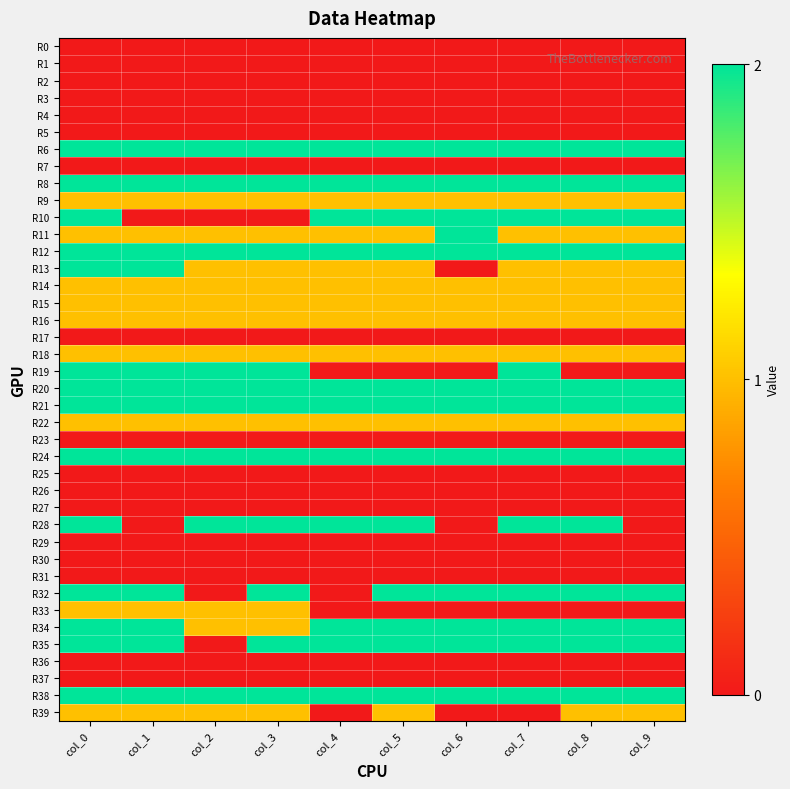

Reading left to right, extract all data points from this chart.

R0: col_0=0	col_1=0	col_2=0	col_3=0	col_4=0	col_5=0	col_6=0	col_7=0	col_8=0	col_9=0
R1: col_0=0	col_1=0	col_2=0	col_3=0	col_4=0	col_5=0	col_6=0	col_7=0	col_8=0	col_9=0
R2: col_0=0	col_1=0	col_2=0	col_3=0	col_4=0	col_5=0	col_6=0	col_7=0	col_8=0	col_9=0
R3: col_0=0	col_1=0	col_2=0	col_3=0	col_4=0	col_5=0	col_6=0	col_7=0	col_8=0	col_9=0
R4: col_0=0	col_1=0	col_2=0	col_3=0	col_4=0	col_5=0	col_6=0	col_7=0	col_8=0	col_9=0
R5: col_0=0	col_1=0	col_2=0	col_3=0	col_4=0	col_5=0	col_6=0	col_7=0	col_8=0	col_9=0
R6: col_0=2	col_1=2	col_2=2	col_3=2	col_4=2	col_5=2	col_6=2	col_7=2	col_8=2	col_9=2
R7: col_0=0	col_1=0	col_2=0	col_3=0	col_4=0	col_5=0	col_6=0	col_7=0	col_8=0	col_9=0
R8: col_0=2	col_1=2	col_2=2	col_3=2	col_4=2	col_5=2	col_6=2	col_7=2	col_8=2	col_9=2
R9: col_0=1	col_1=1	col_2=1	col_3=1	col_4=1	col_5=1	col_6=1	col_7=1	col_8=1	col_9=1
R10: col_0=2	col_1=0	col_2=0	col_3=0	col_4=2	col_5=2	col_6=2	col_7=2	col_8=2	col_9=2
R11: col_0=1	col_1=1	col_2=1	col_3=1	col_4=1	col_5=1	col_6=2	col_7=1	col_8=1	col_9=1
R12: col_0=2	col_1=2	col_2=2	col_3=2	col_4=2	col_5=2	col_6=2	col_7=2	col_8=2	col_9=2
R13: col_0=2	col_1=2	col_2=1	col_3=1	col_4=1	col_5=1	col_6=0	col_7=1	col_8=1	col_9=1
R14: col_0=1	col_1=1	col_2=1	col_3=1	col_4=1	col_5=1	col_6=1	col_7=1	col_8=1	col_9=1
R15: col_0=1	col_1=1	col_2=1	col_3=1	col_4=1	col_5=1	col_6=1	col_7=1	col_8=1	col_9=1
R16: col_0=1	col_1=1	col_2=1	col_3=1	col_4=1	col_5=1	col_6=1	col_7=1	col_8=1	col_9=1
R17: col_0=0	col_1=0	col_2=0	col_3=0	col_4=0	col_5=0	col_6=0	col_7=0	col_8=0	col_9=0
R18: col_0=1	col_1=1	col_2=1	col_3=1	col_4=1	col_5=1	col_6=1	col_7=1	col_8=1	col_9=1
R19: col_0=2	col_1=2	col_2=2	col_3=2	col_4=0	col_5=0	col_6=0	col_7=2	col_8=0	col_9=0
R20: col_0=2	col_1=2	col_2=2	col_3=2	col_4=2	col_5=2	col_6=2	col_7=2	col_8=2	col_9=2
R21: col_0=2	col_1=2	col_2=2	col_3=2	col_4=2	col_5=2	col_6=2	col_7=2	col_8=2	col_9=2
R22: col_0=1	col_1=1	col_2=1	col_3=1	col_4=1	col_5=1	col_6=1	col_7=1	col_8=1	col_9=1
R23: col_0=0	col_1=0	col_2=0	col_3=0	col_4=0	col_5=0	col_6=0	col_7=0	col_8=0	col_9=0
R24: col_0=2	col_1=2	col_2=2	col_3=2	col_4=2	col_5=2	col_6=2	col_7=2	col_8=2	col_9=2
R25: col_0=0	col_1=0	col_2=0	col_3=0	col_4=0	col_5=0	col_6=0	col_7=0	col_8=0	col_9=0
R26: col_0=0	col_1=0	col_2=0	col_3=0	col_4=0	col_5=0	col_6=0	col_7=0	col_8=0	col_9=0
R27: col_0=0	col_1=0	col_2=0	col_3=0	col_4=0	col_5=0	col_6=0	col_7=0	col_8=0	col_9=0
R28: col_0=2	col_1=0	col_2=2	col_3=2	col_4=2	col_5=2	col_6=0	col_7=2	col_8=2	col_9=0
R29: col_0=0	col_1=0	col_2=0	col_3=0	col_4=0	col_5=0	col_6=0	col_7=0	col_8=0	col_9=0
R30: col_0=0	col_1=0	col_2=0	col_3=0	col_4=0	col_5=0	col_6=0	col_7=0	col_8=0	col_9=0
R31: col_0=0	col_1=0	col_2=0	col_3=0	col_4=0	col_5=0	col_6=0	col_7=0	col_8=0	col_9=0
R32: col_0=2	col_1=2	col_2=0	col_3=2	col_4=0	col_5=2	col_6=2	col_7=2	col_8=2	col_9=2
R33: col_0=1	col_1=1	col_2=1	col_3=1	col_4=0	col_5=0	col_6=0	col_7=0	col_8=0	col_9=0
R34: col_0=2	col_1=2	col_2=1	col_3=1	col_4=2	col_5=2	col_6=2	col_7=2	col_8=2	col_9=2
R35: col_0=2	col_1=2	col_2=0	col_3=2	col_4=2	col_5=2	col_6=2	col_7=2	col_8=2	col_9=2
R36: col_0=0	col_1=0	col_2=0	col_3=0	col_4=0	col_5=0	col_6=0	col_7=0	col_8=0	col_9=0
R37: col_0=0	col_1=0	col_2=0	col_3=0	col_4=0	col_5=0	col_6=0	col_7=0	col_8=0	col_9=0
R38: col_0=2	col_1=2	col_2=2	col_3=2	col_4=2	col_5=2	col_6=2	col_7=2	col_8=2	col_9=2
R39: col_0=1	col_1=1	col_2=1	col_3=1	col_4=0	col_5=1	col_6=0	col_7=0	col_8=1	col_9=1